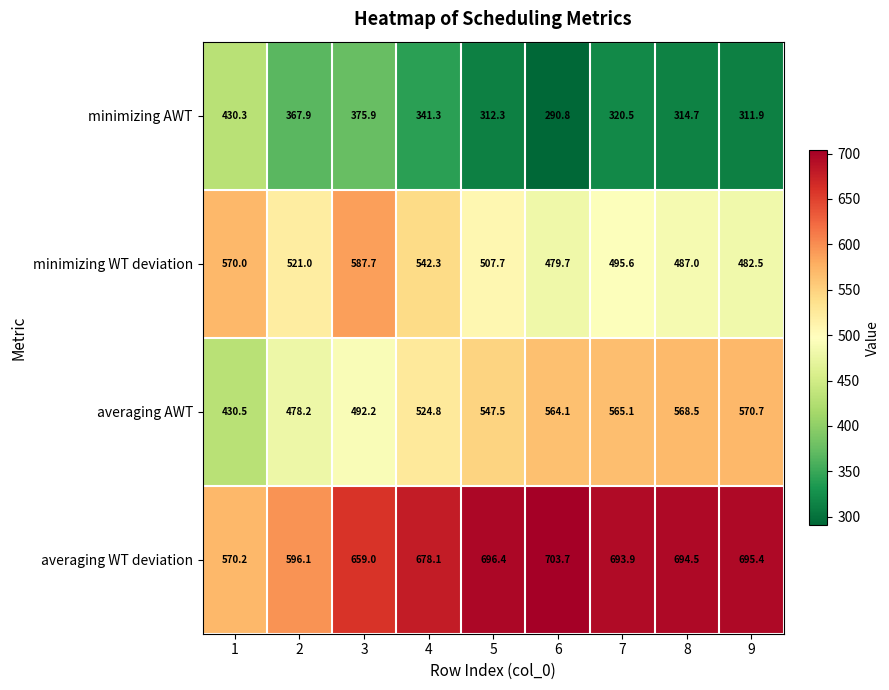

At which category is the sum across all series the highest?

3